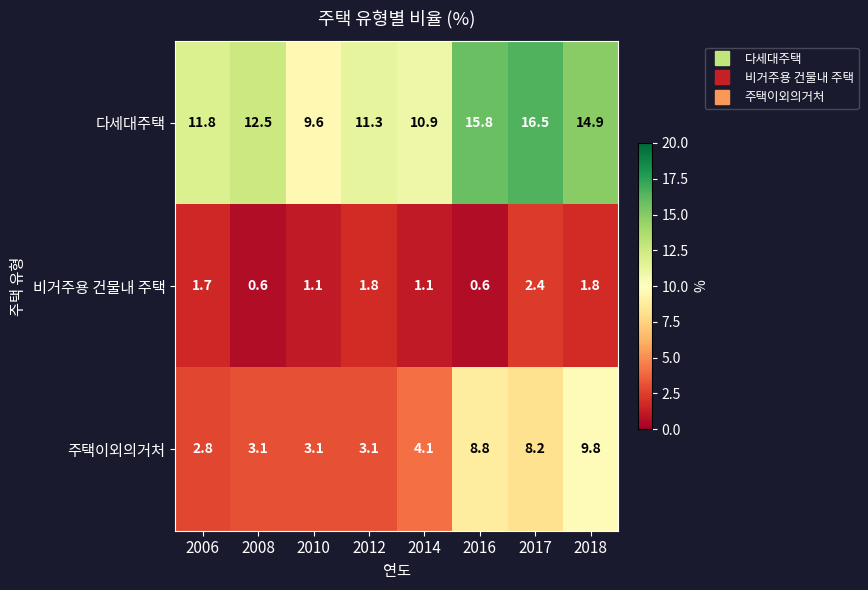

List the series in order of their overall mean, lowest first.

비거주용 건물내 주택, 주택이외의거처, 다세대주택